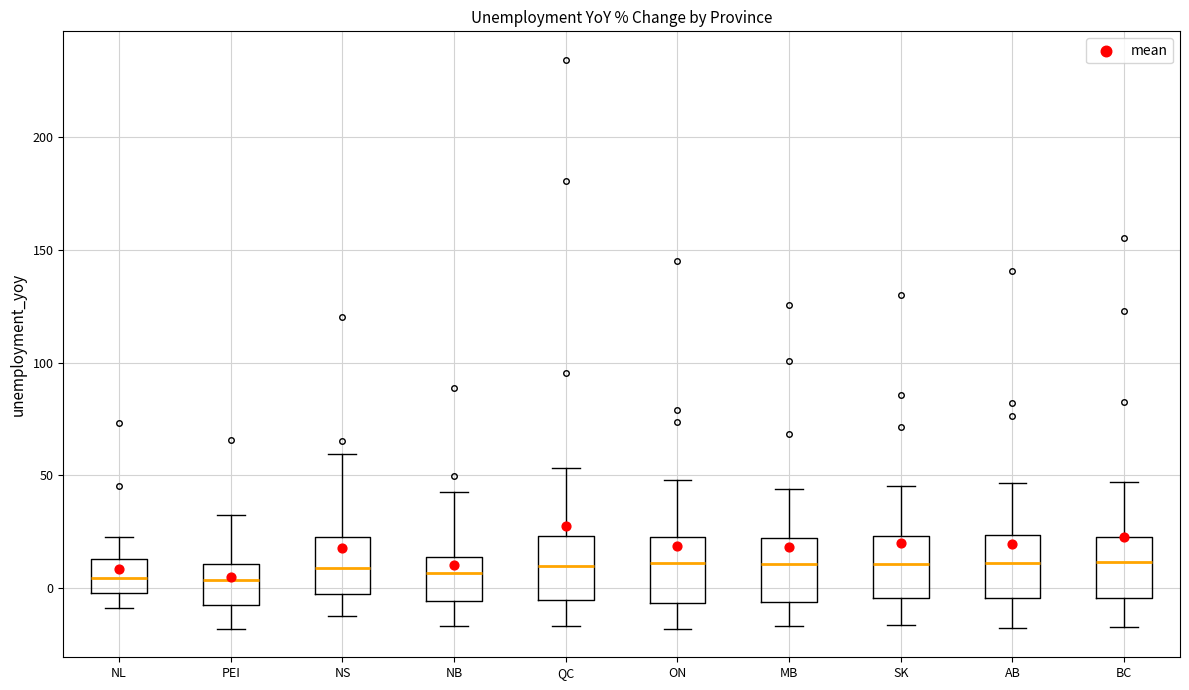

Where is the lower edge of the box for SK on the y-axis? The values are not printed on the chart, so give them approximately, as read against the axis.

-5